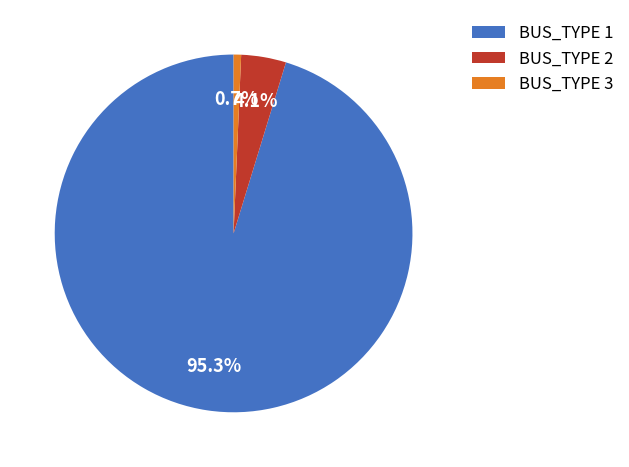

Which slice is the smallest?

BUS_TYPE 3